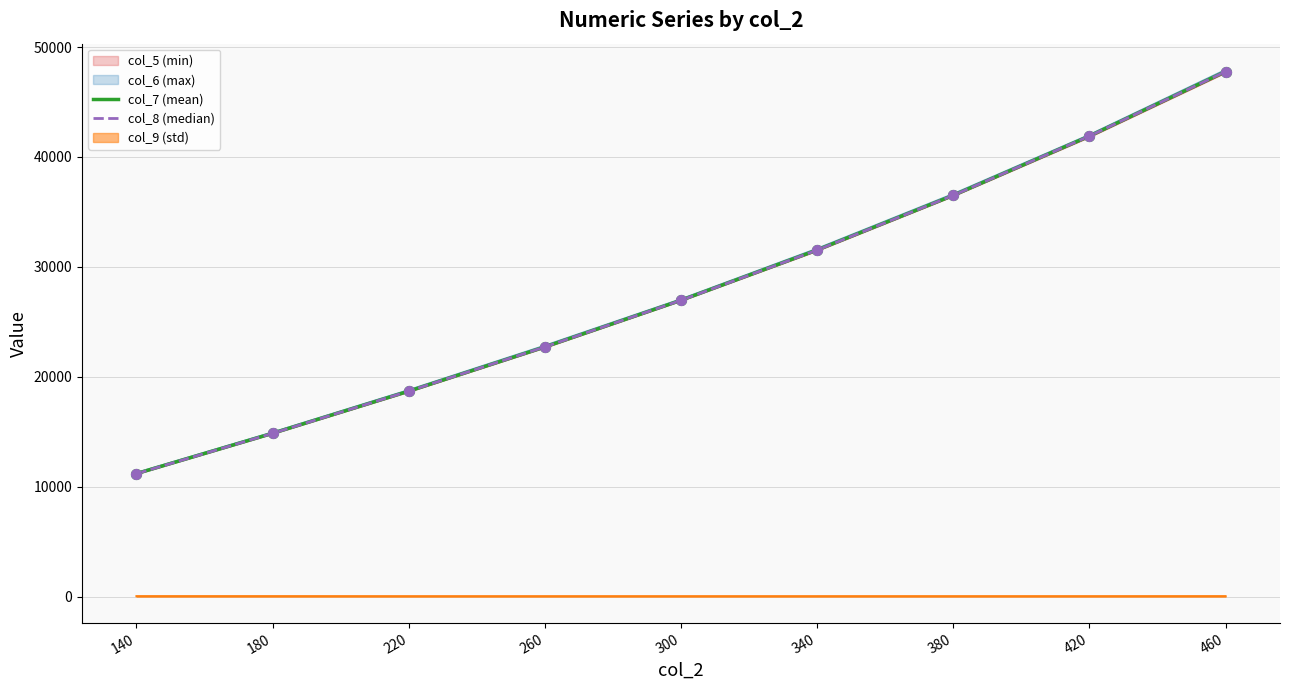

What is the total value across all series at 180?

29720.6